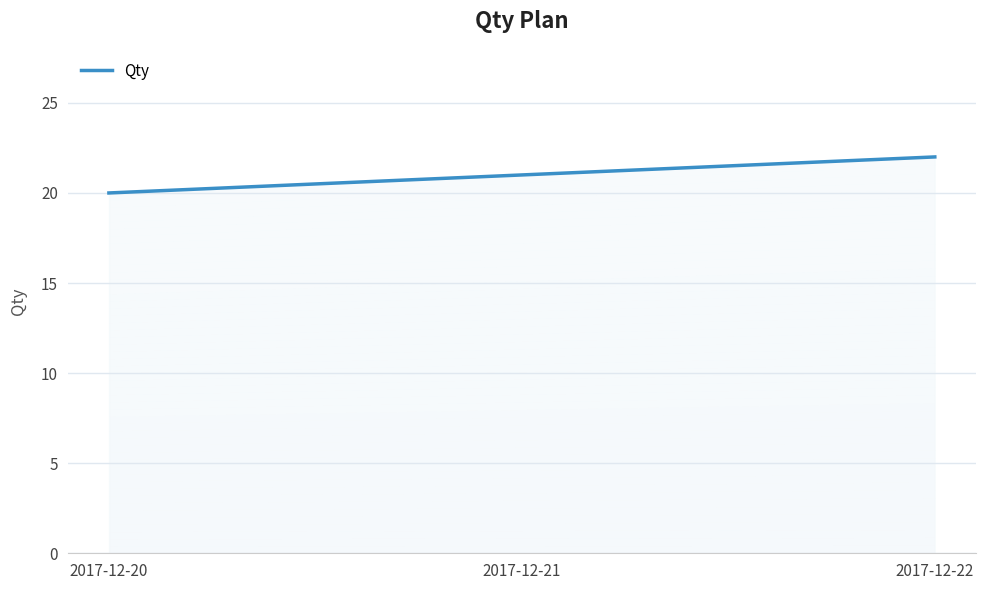

Does the chart have visible grid lines?

Yes